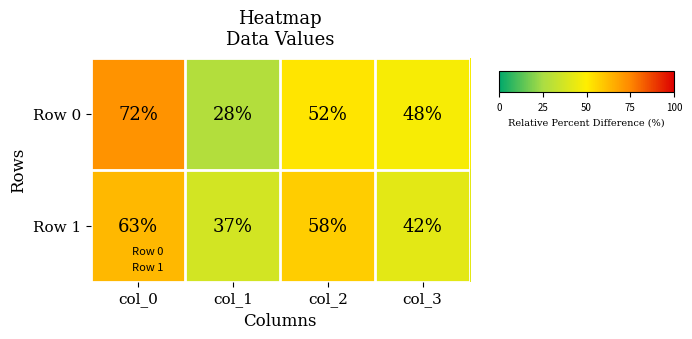

What is the total value across all series at col_0?

135